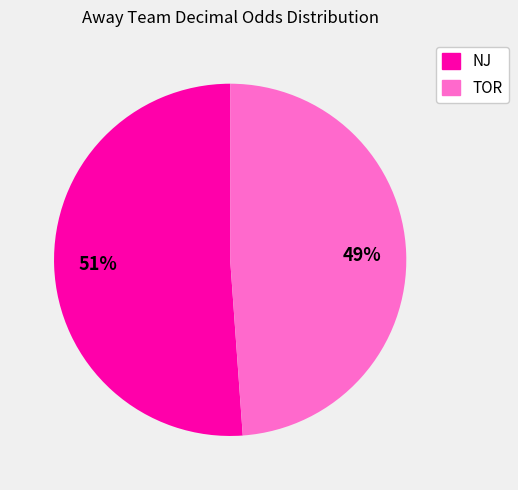

Which has a higher value, TOR or NJ?

NJ